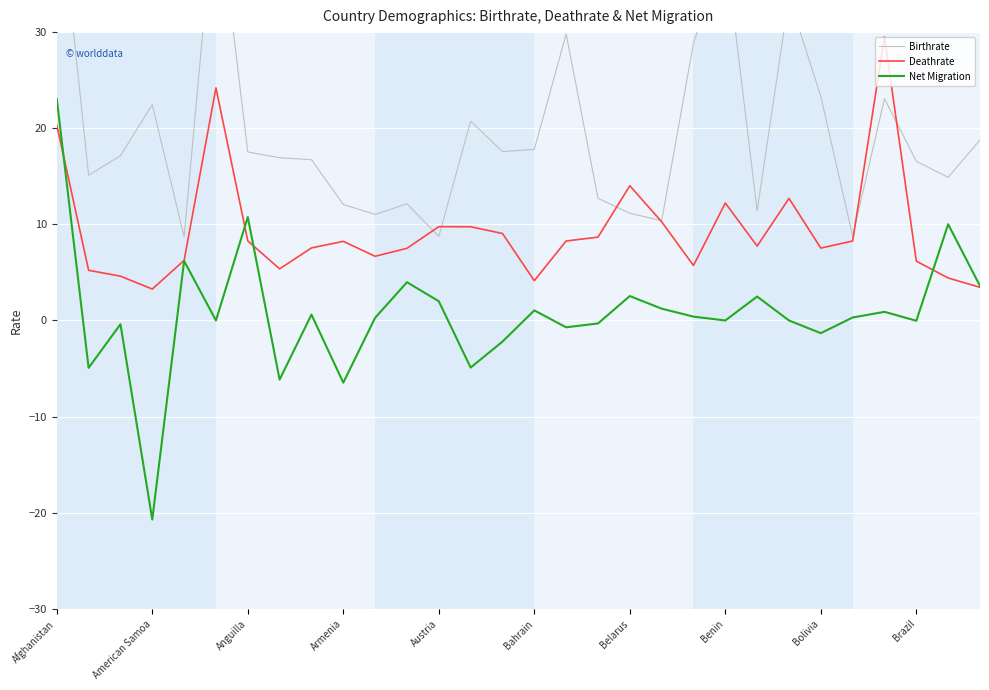

What is the smallest value displayed?

-20.7